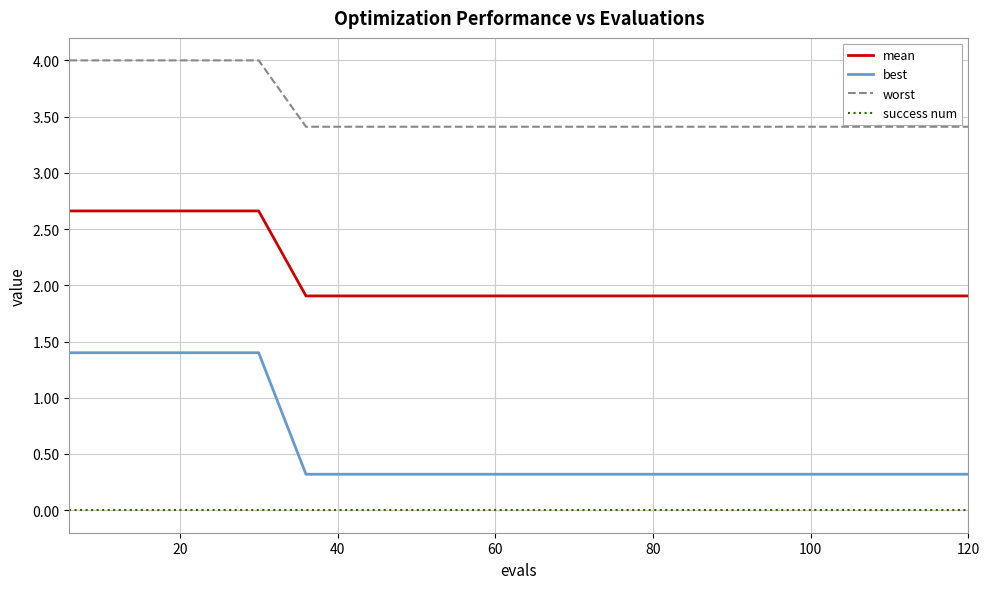

Which series has the largest range (max minus min)?

best